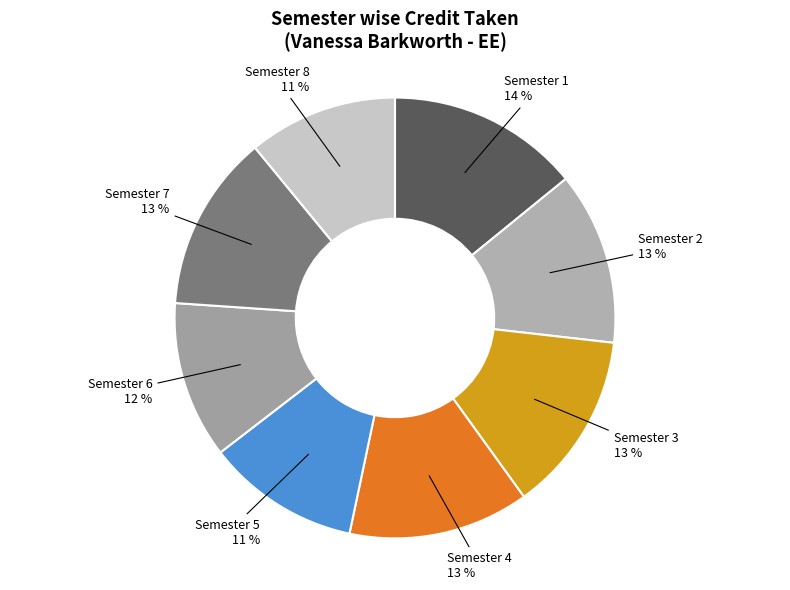

What is the largest slice in the pie chart?

Semester 1